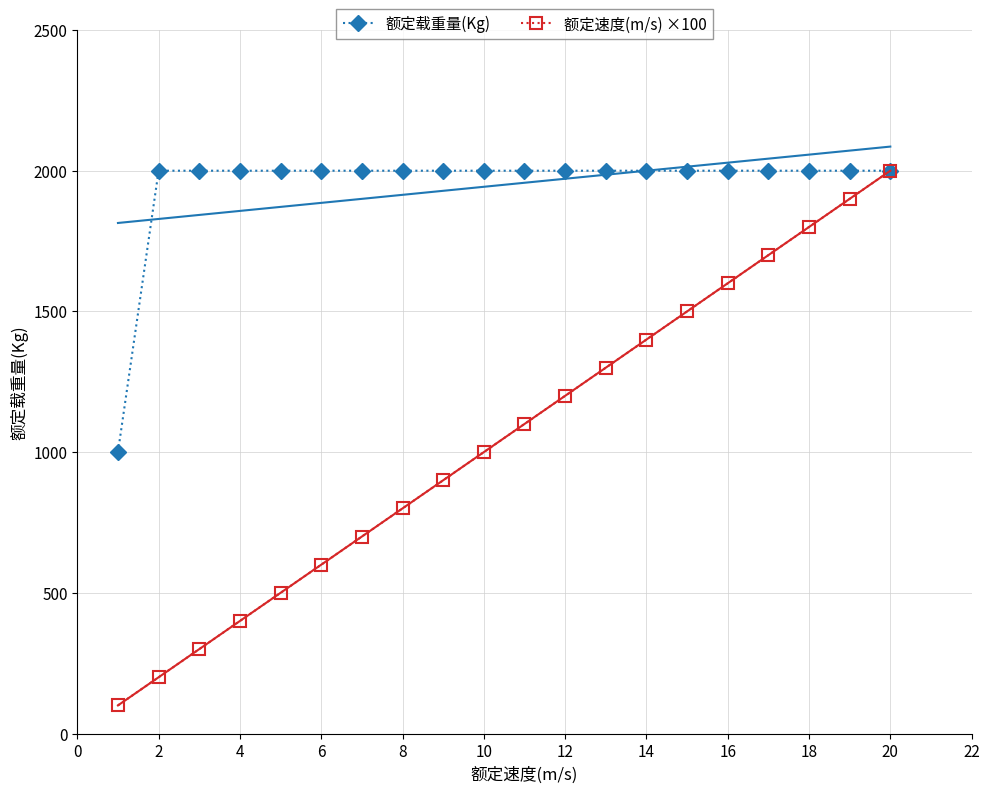

How many lines are shown in the chart?

2